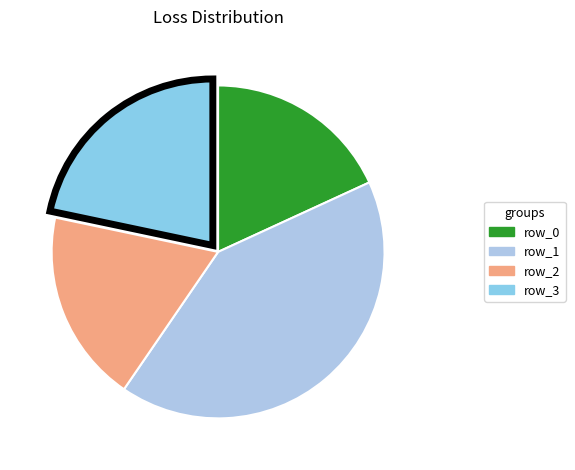

Does any single category account for the majority?

No